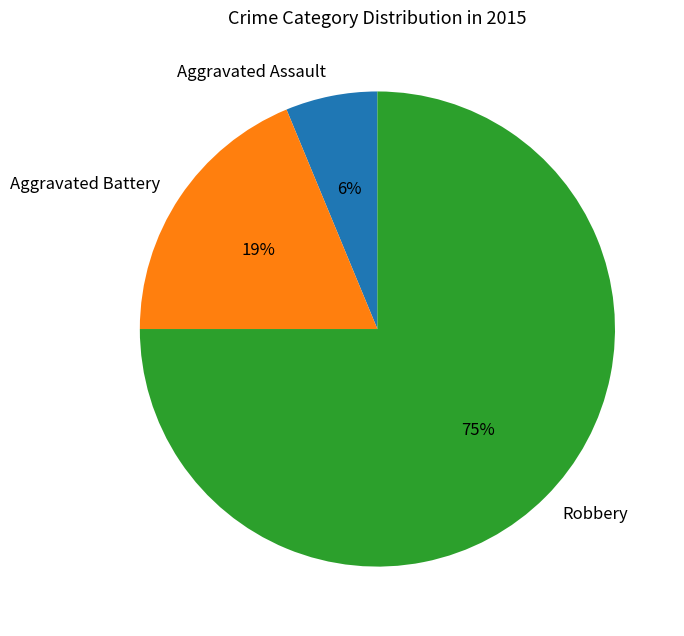

To the nearest percent, what percentage of the pie is Aggravated Battery?

19%